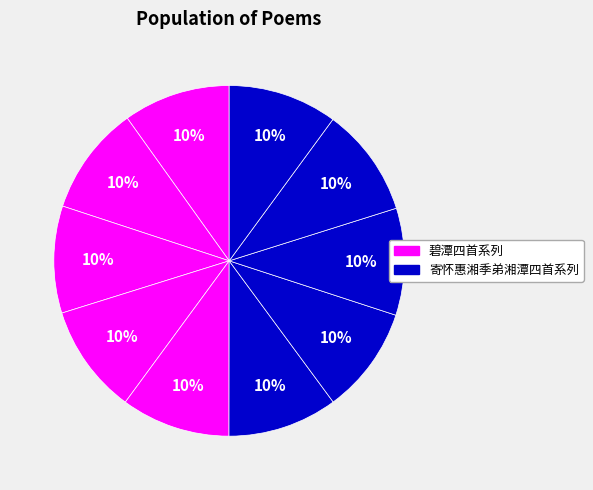

Which slice is the largest?

碧潭四首